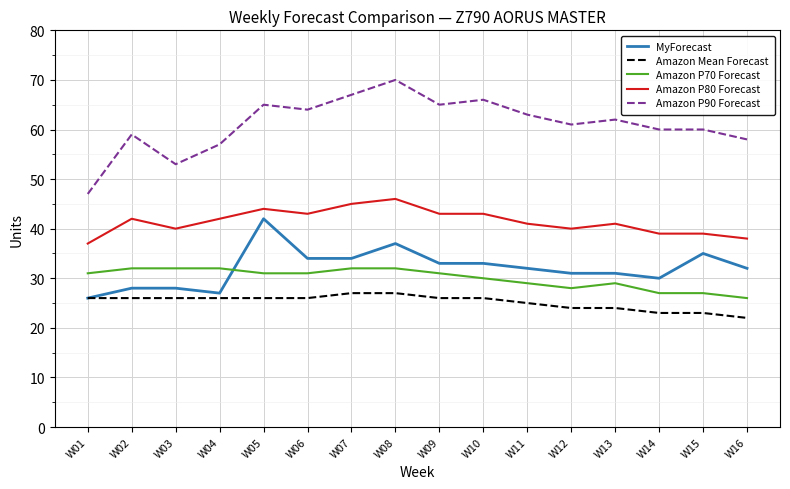

Where does the MyForecast series first go above 32?

W05